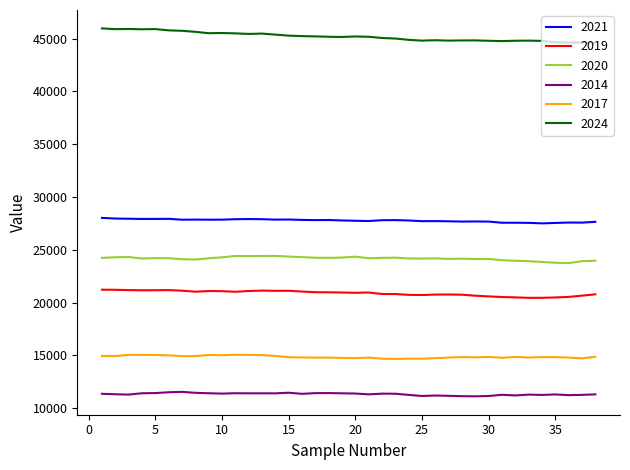

What are all the series names shown in the legend?

2021, 2019, 2020, 2014, 2017, 2024